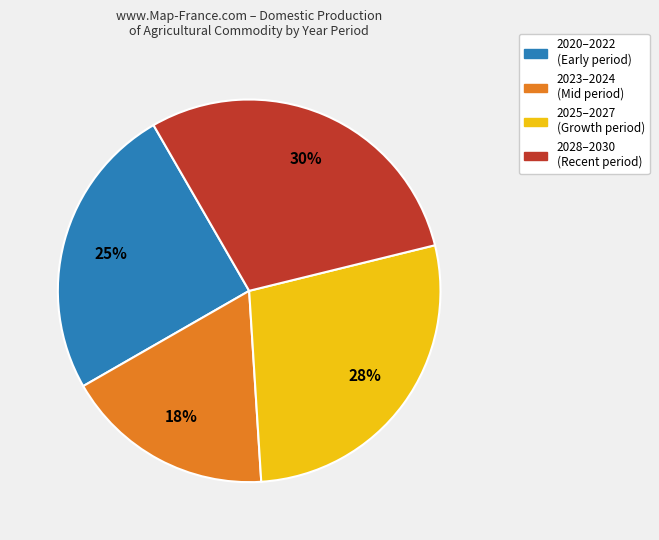

Does any single category account for the majority?

No